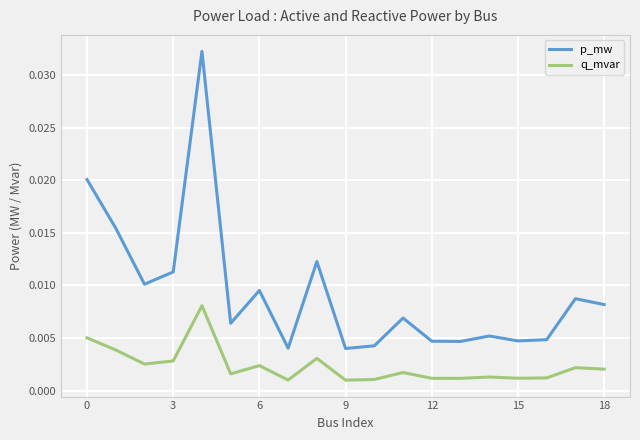

List the series in order of their peak value, lowest first.

q_mvar, p_mw